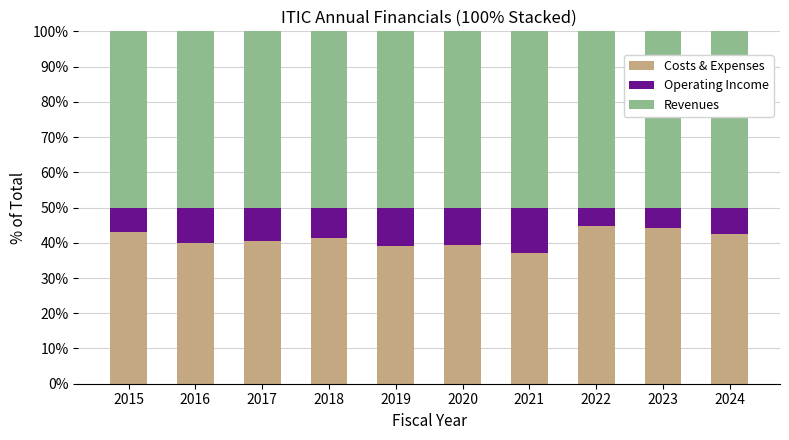

Count the number of categories in the chart.

10